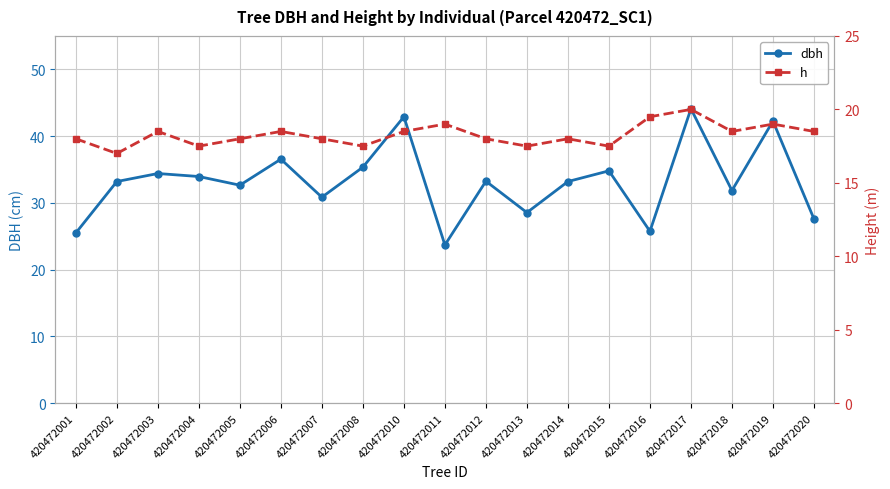

Reading right to left, list all the values displayed in this chart.

dbh: 27.6	42.2	31.9	44.1	25.8	34.8	33.2	28.6	33.2	23.7	42.9	35.4	30.9	36.5	32.6	34.0	34.4	33.2	25.5
h: 18.5	19.0	18.5	20.0	19.5	17.5	18.0	17.5	18.0	19.0	18.5	17.5	18.0	18.5	18.0	17.5	18.5	17.0	18.0